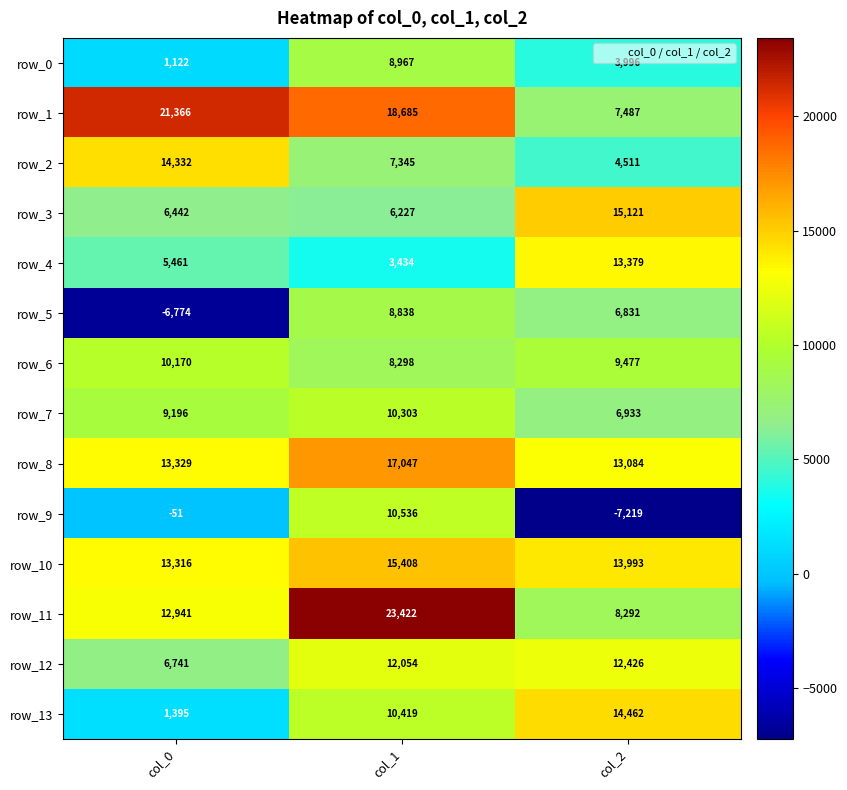

The value of row_0 at col_0 is 1122. True or false?

True